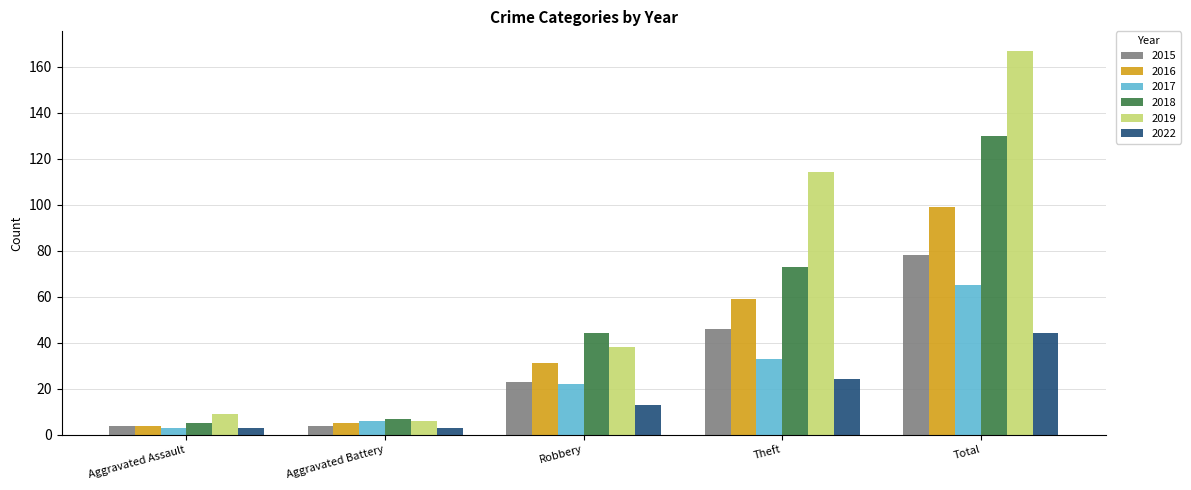

The 2017 series shows 57 at Theft. True or false?

False